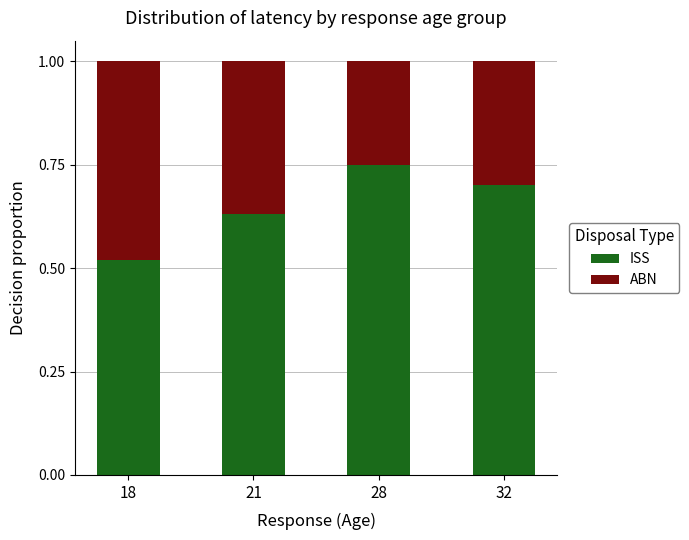

The value of ISS at 21 is 0.2. True or false?

False